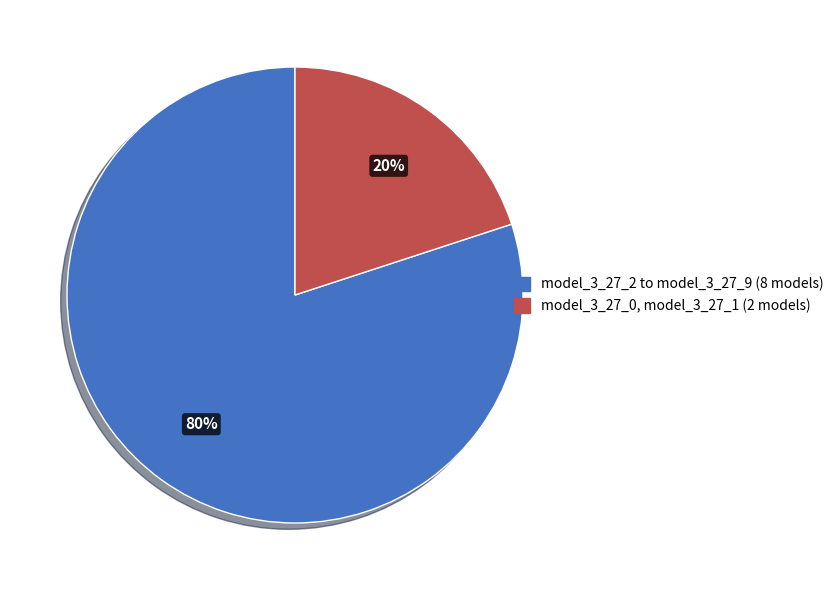

Is there a majority slice in this chart?

Yes